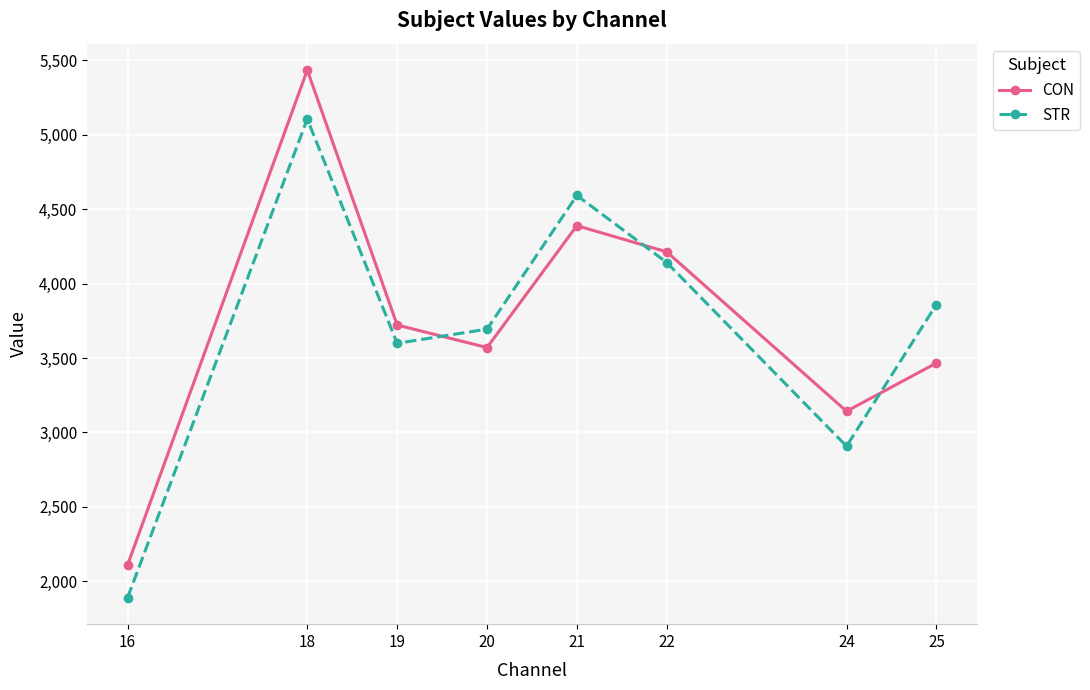

What is the approximate value of STR at 16?

1888.2